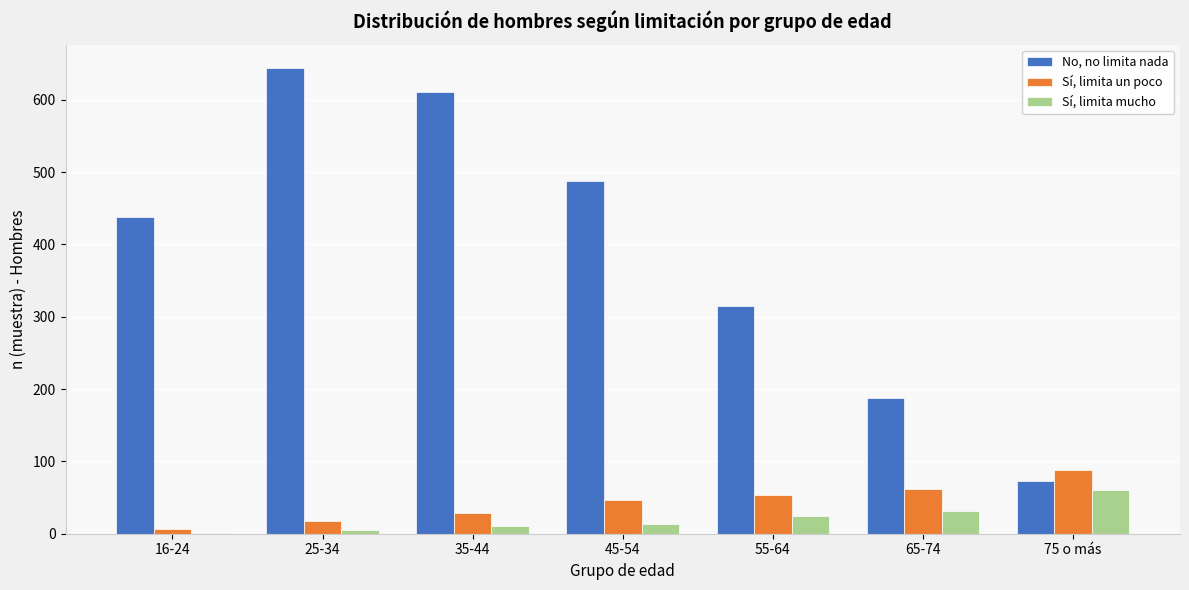

Reading left to right, transcribe all the data shown in this chart.

No, no limita nada: 16-24=438	25-34=644	35-44=611	45-54=487	55-64=315	65-74=188	75 o más=73
Sí, limita un poco: 16-24=7	25-34=18	35-44=29	45-54=47	55-64=53	65-74=62	75 o más=88
Sí, limita mucho: 16-24=1	25-34=5	35-44=11	45-54=14	55-64=25	65-74=32	75 o más=61